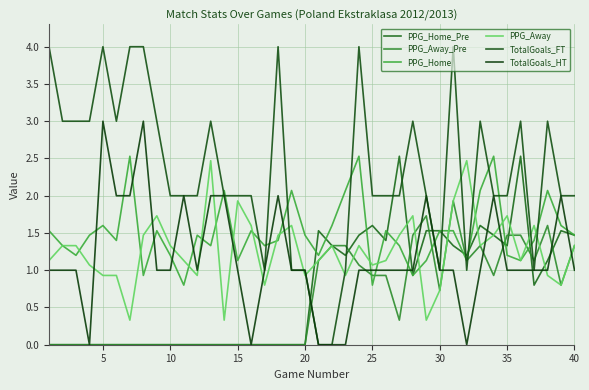

How many times do PPG_Away and TotalGoals_HT cross each other?

16